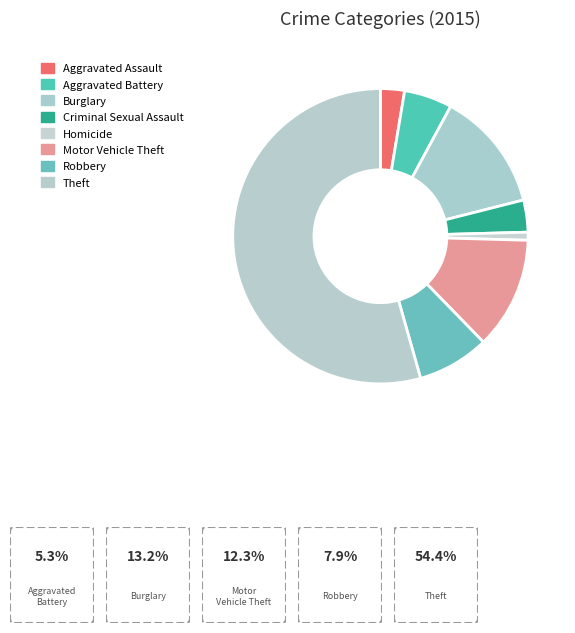

What is the change in value from Aggravated Assault to Homicide?

-2